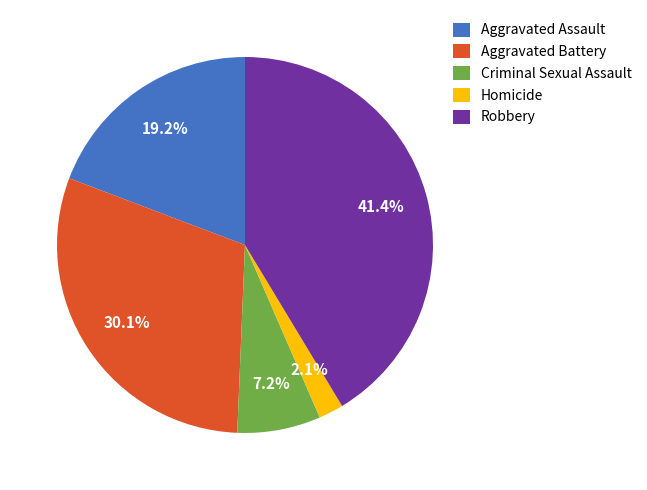

Between Homicide and Aggravated Assault, which is larger?

Aggravated Assault